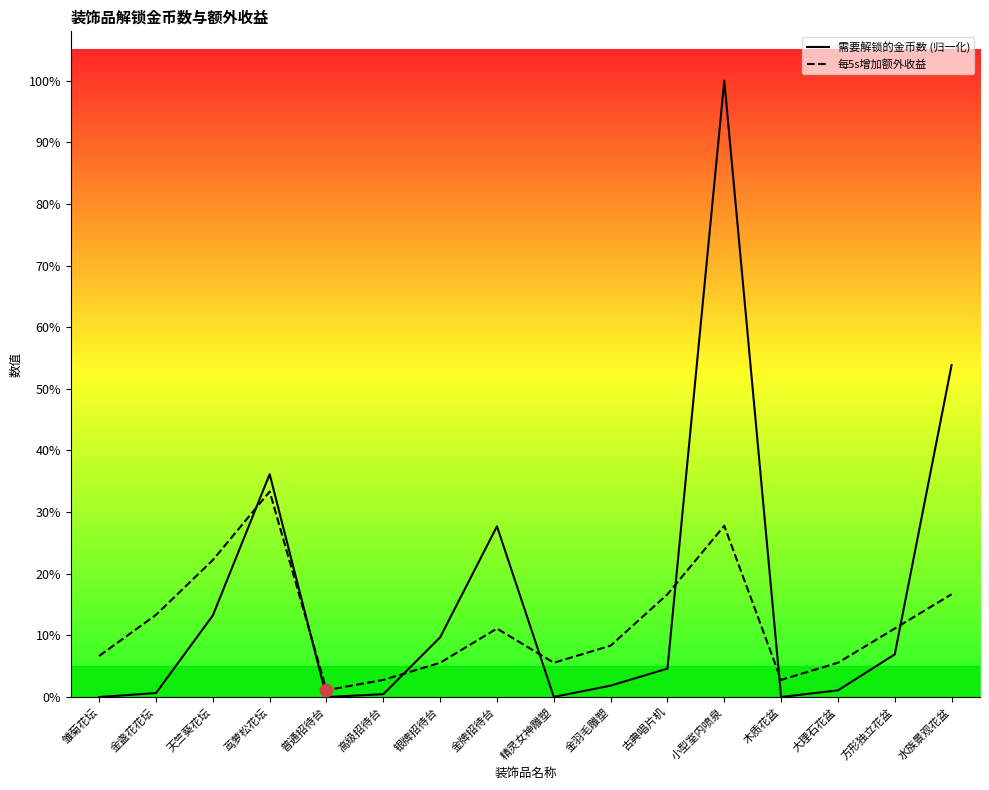

At which category is the sum across all series the highest?

小型室内喷泉